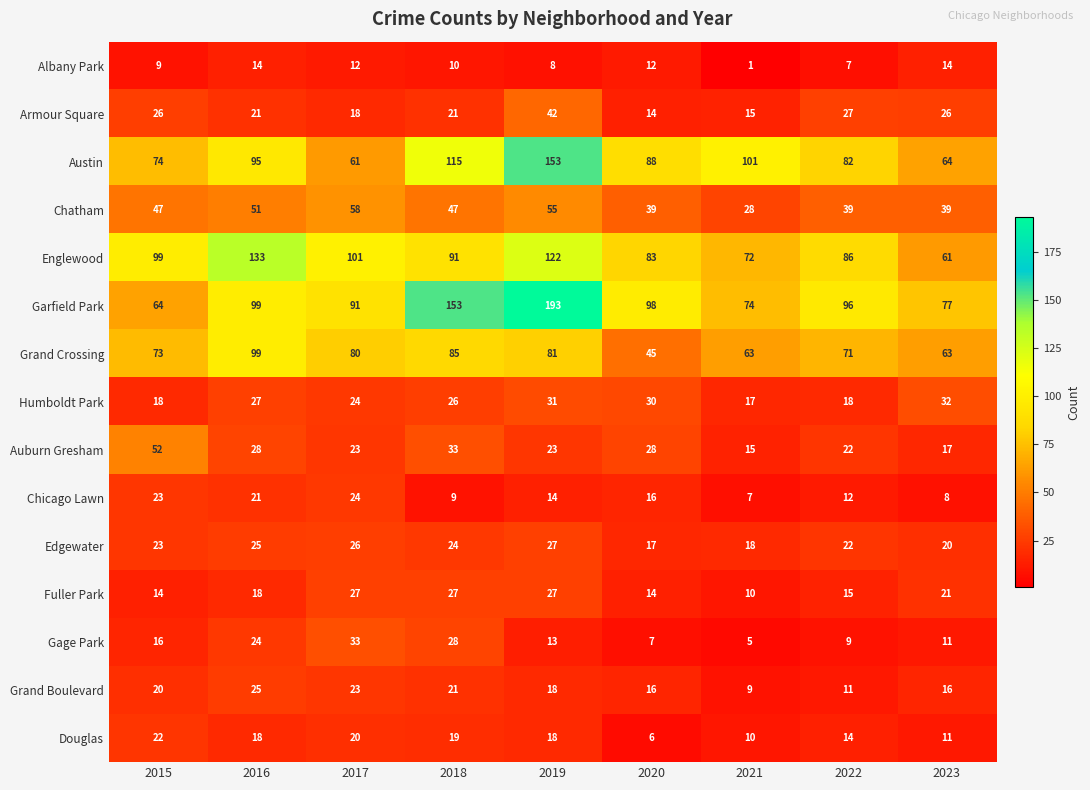

Which category has the highest value in the Armour Square series?

2019